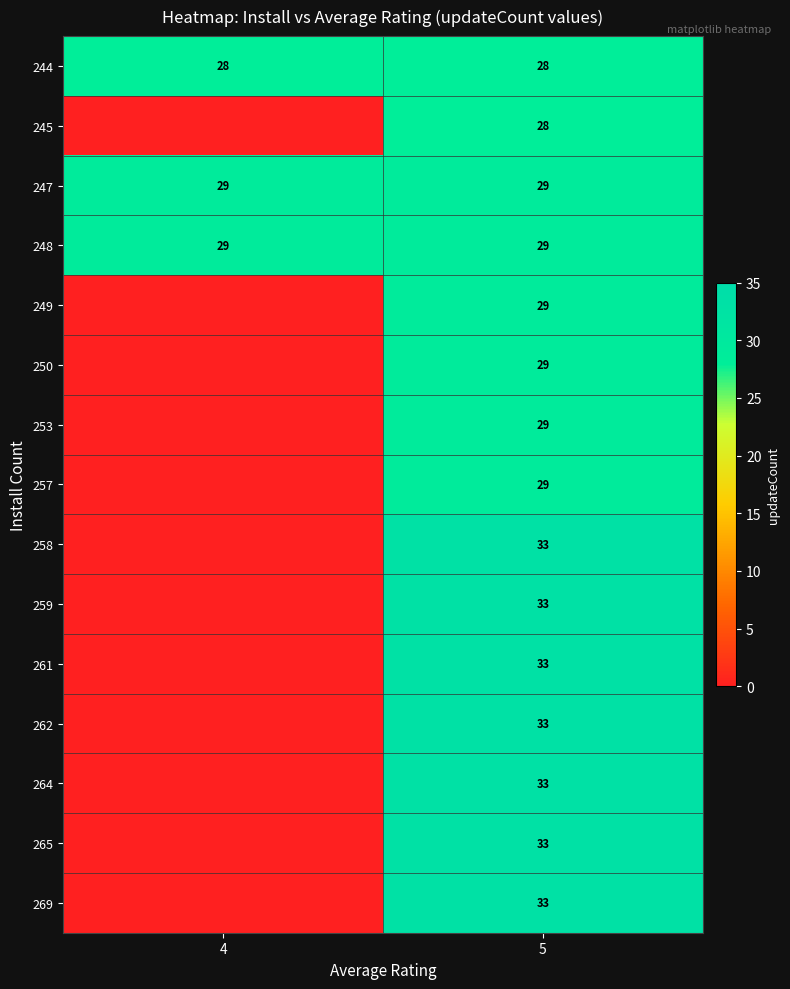

The 261 series shows 21 at 5. True or false?

False